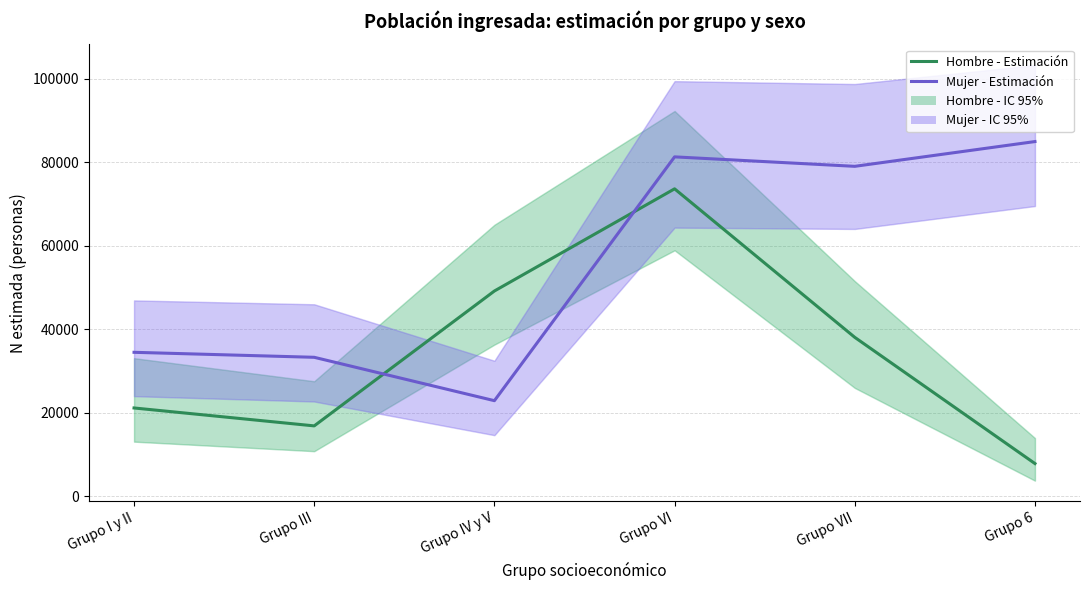

Rank the categories by Mujer - Estimación value from lowest to highest.

Grupo IV y V, Grupo III, Grupo I y II, Grupo VII, Grupo VI, Grupo 6